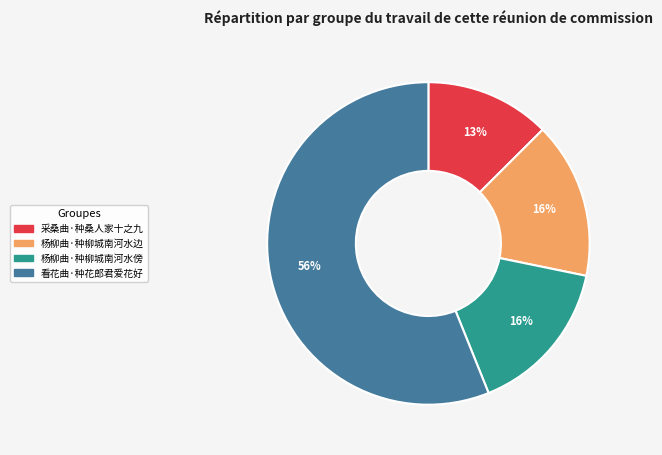

Count the number of slices in the pie.

4